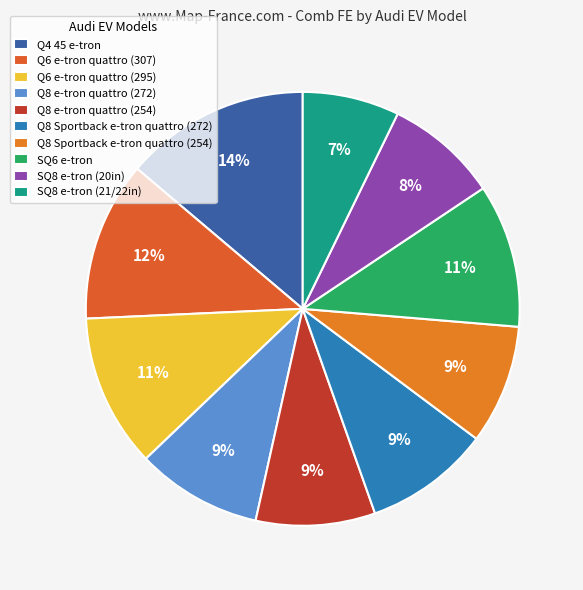

Which category has the biggest portion of the pie?

Q4 45 e-tron